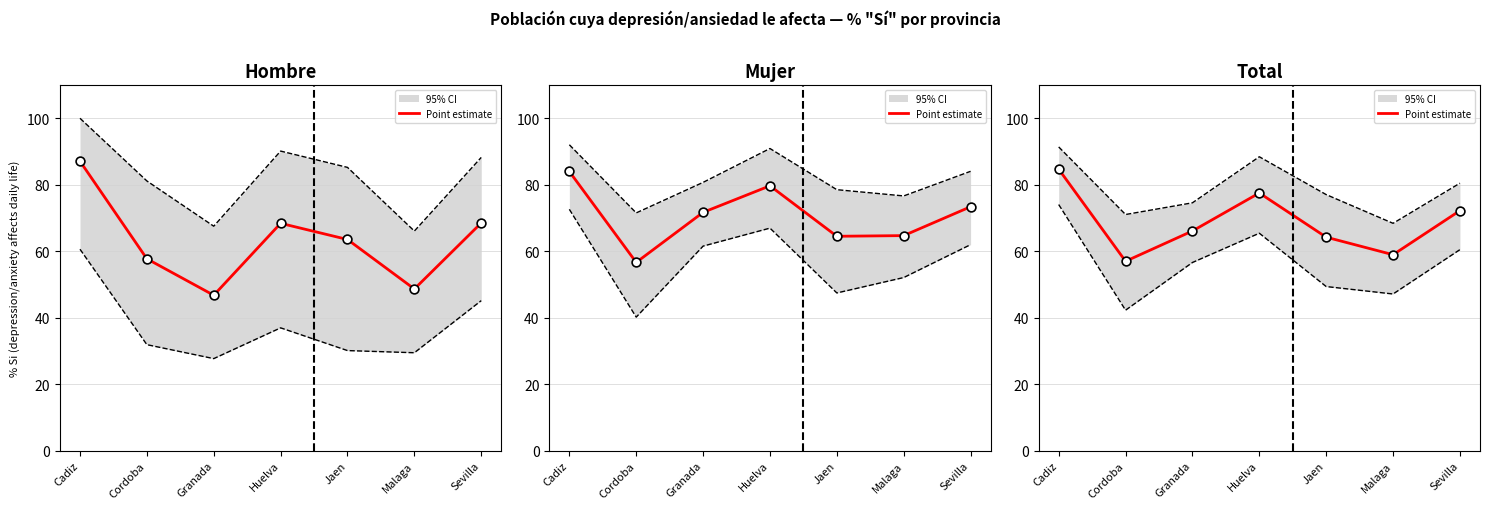

Between Cadiz and Huelva, which is larger?

Cadiz